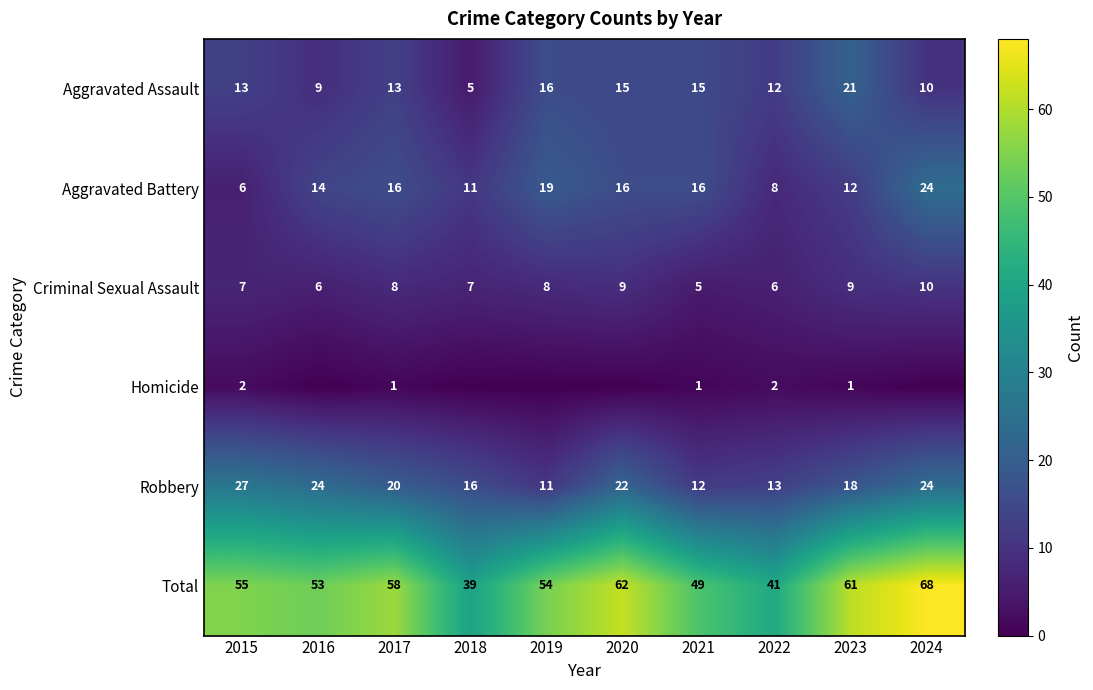

Rank the categories by Total value from lowest to highest.

2018, 2022, 2021, 2016, 2019, 2015, 2017, 2023, 2020, 2024